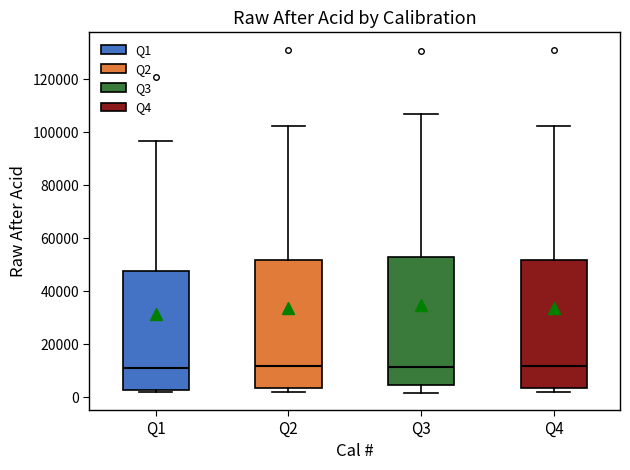

Reading left to right, transcribe this box plot: for each box, give where its median line is, the range the box spans, and where its two whiskers end, as read against the y-axis. The values are not printed on the chart, so give them approximately, as read against the axis.

Q1: median 12000, box 2000 to 48000, whiskers 2000 (just below the box's lower edge) to 96000
Q2: median 12000, box 4000 to 52000, whiskers 2000 to 102000
Q3: median 12000, box 4000 to 52000, whiskers 2000 to 108000
Q4: median 12000, box 4000 to 52000, whiskers 2000 to 102000